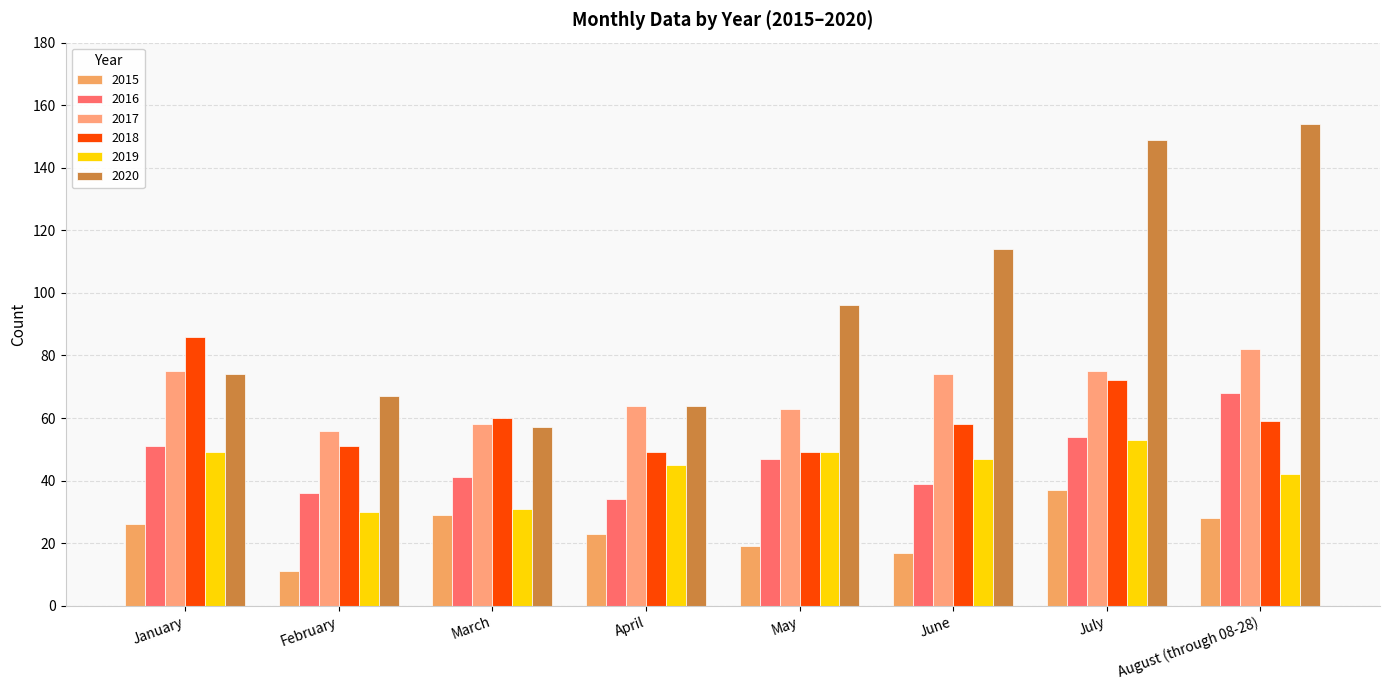

Which series has the largest range (max minus min)?

2020